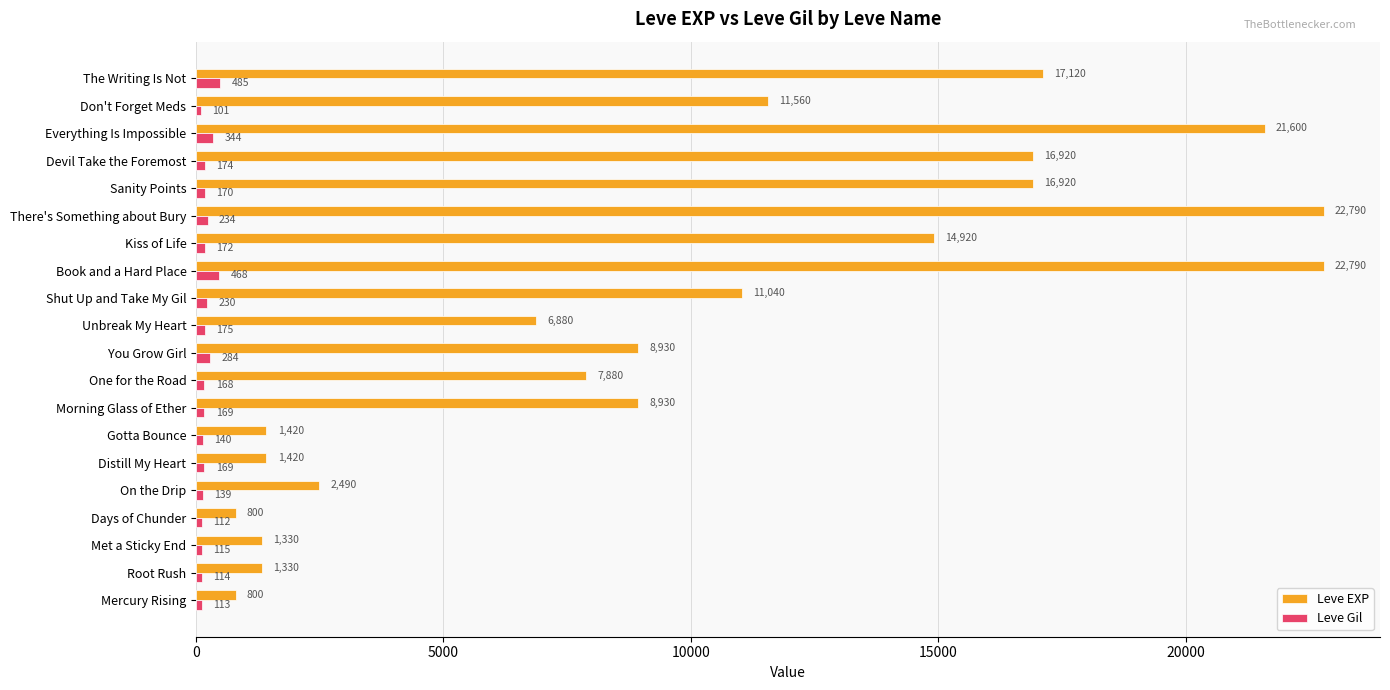

At which category is the sum across all series the highest?

Book and a Hard Place